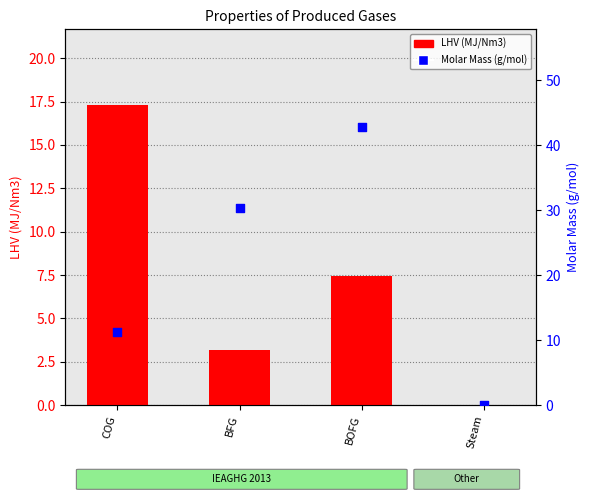

Is the value of LHV (MJ/Nm3) at BOFG greater than the value of Molar Mass (g/mol) at COG?

No